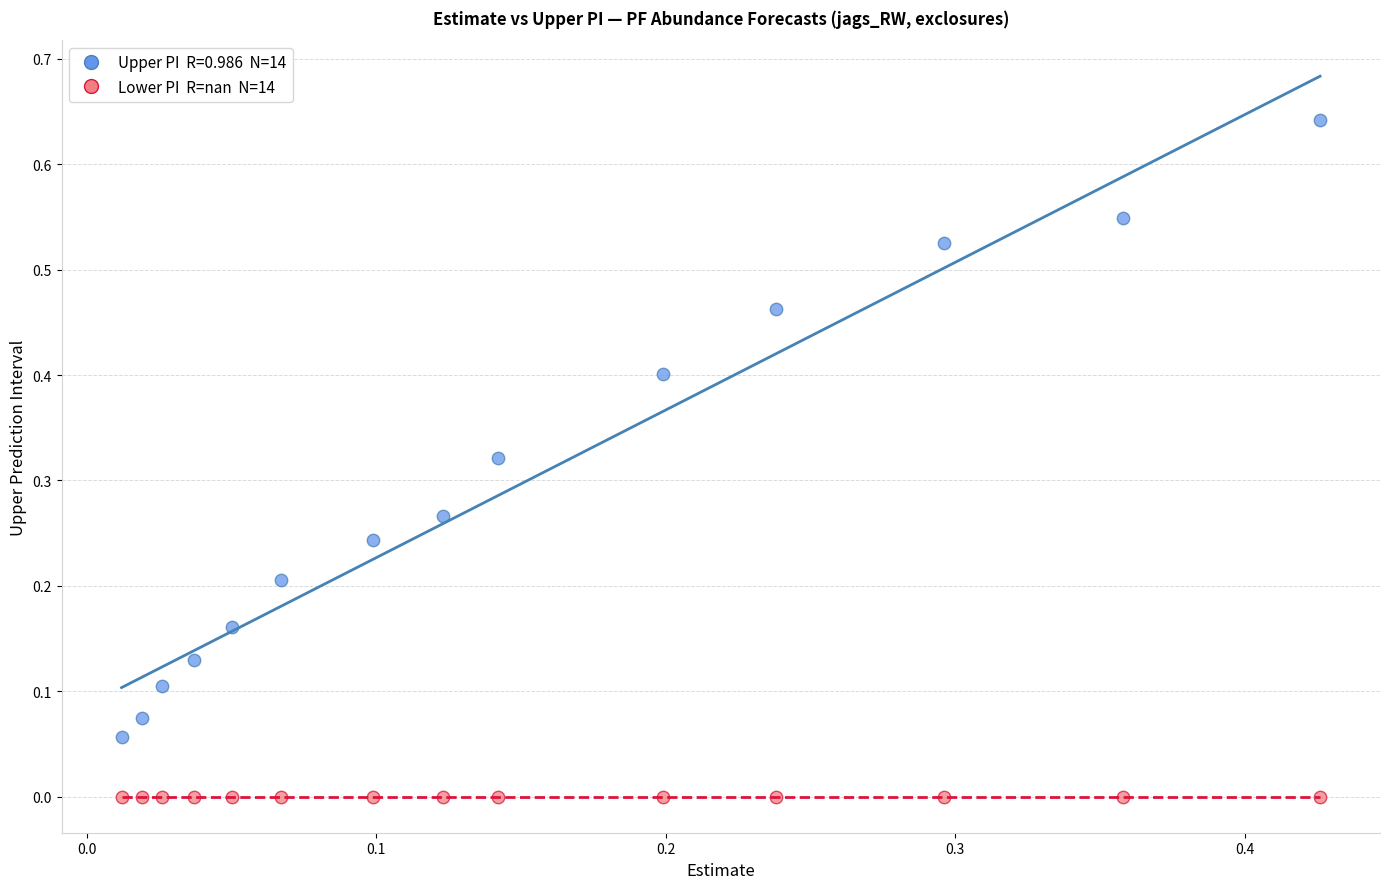

Count the number of points in this scatter plot.

28